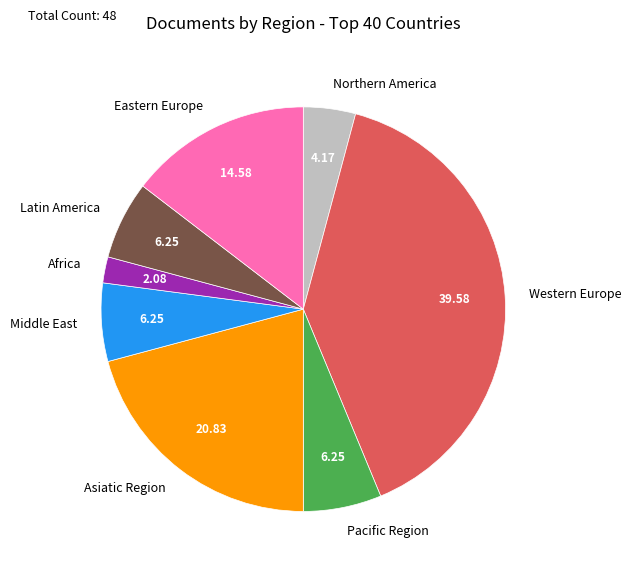

What is the largest slice in the pie chart?

Western Europe